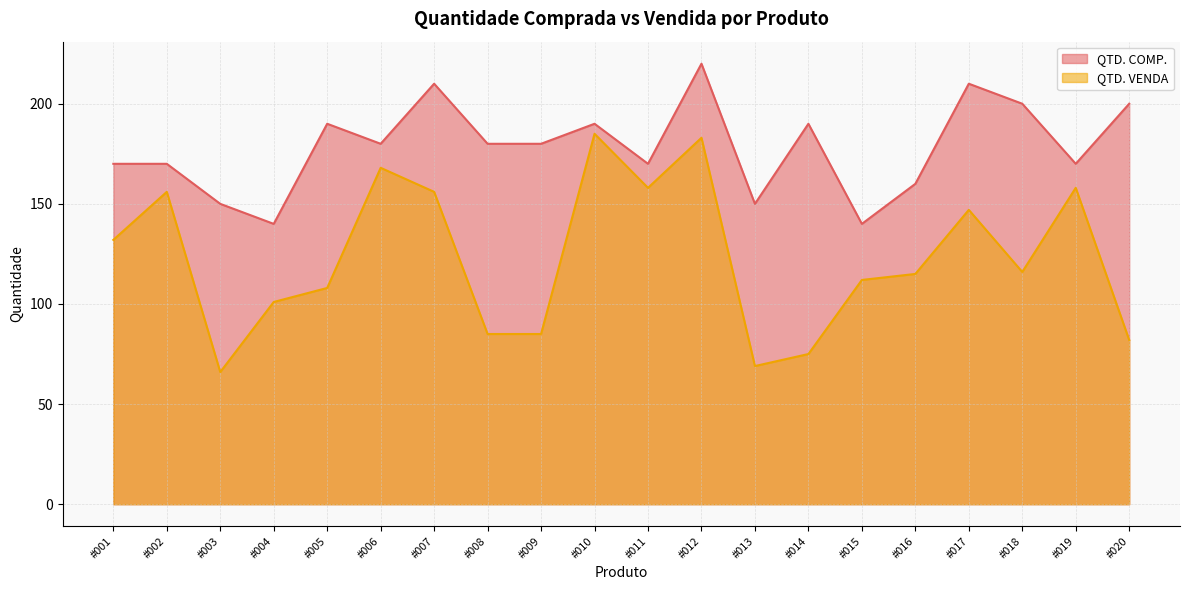

What is the sum of all QTD. VENDA values?

2457